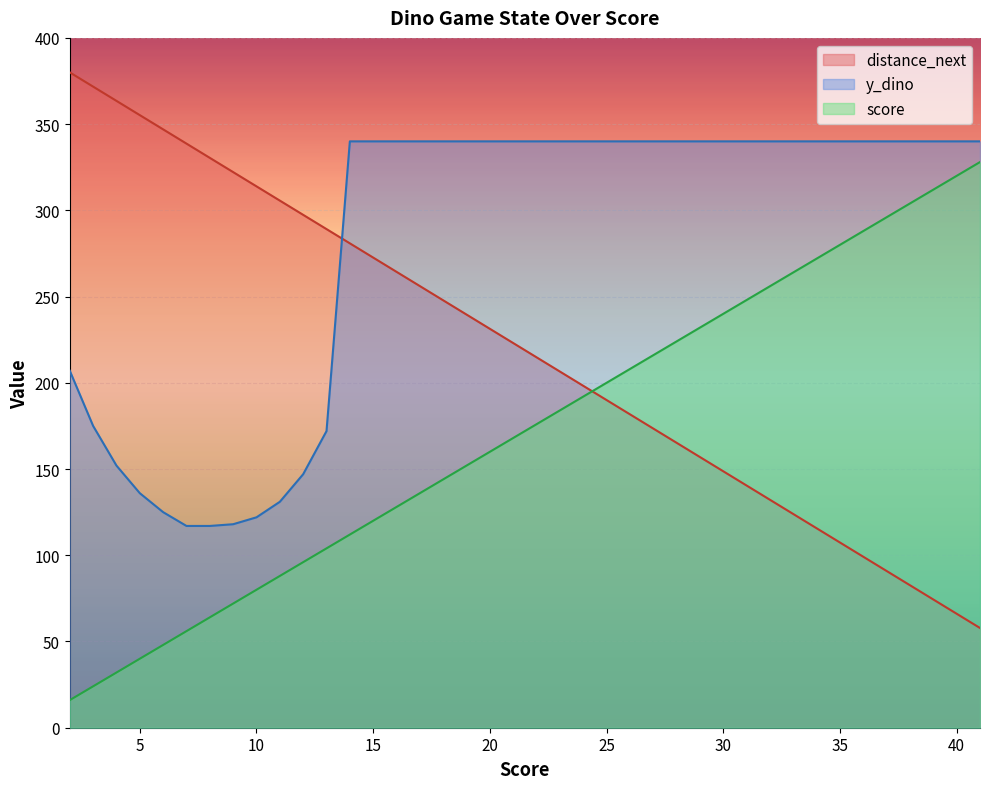

What is the difference between the score values at 41 and 39?

16.5